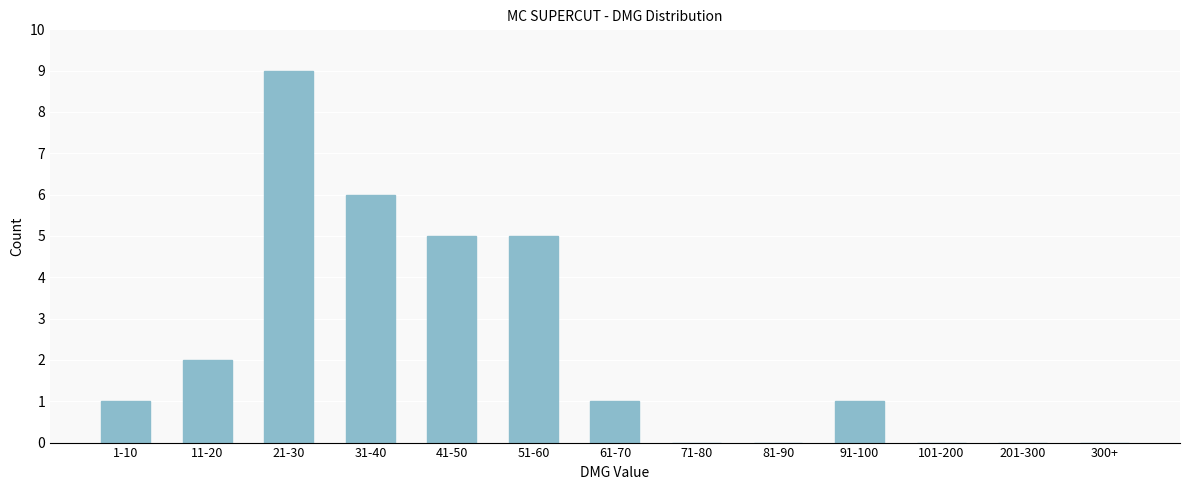

Reading right to left, extract all data points from this chart.

300+=0	201-300=0	101-200=0	91-100=1	81-90=0	71-80=0	61-70=1	51-60=5	41-50=5	31-40=6	21-30=9	11-20=2	1-10=1